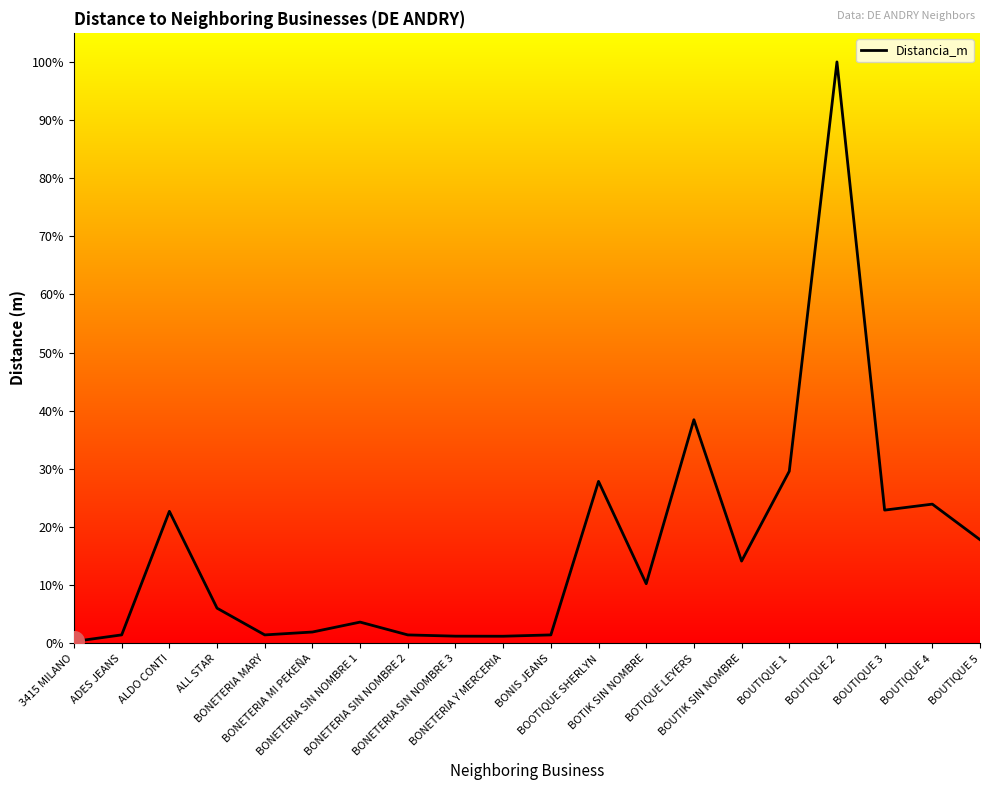

Does the chart have visible grid lines?

No